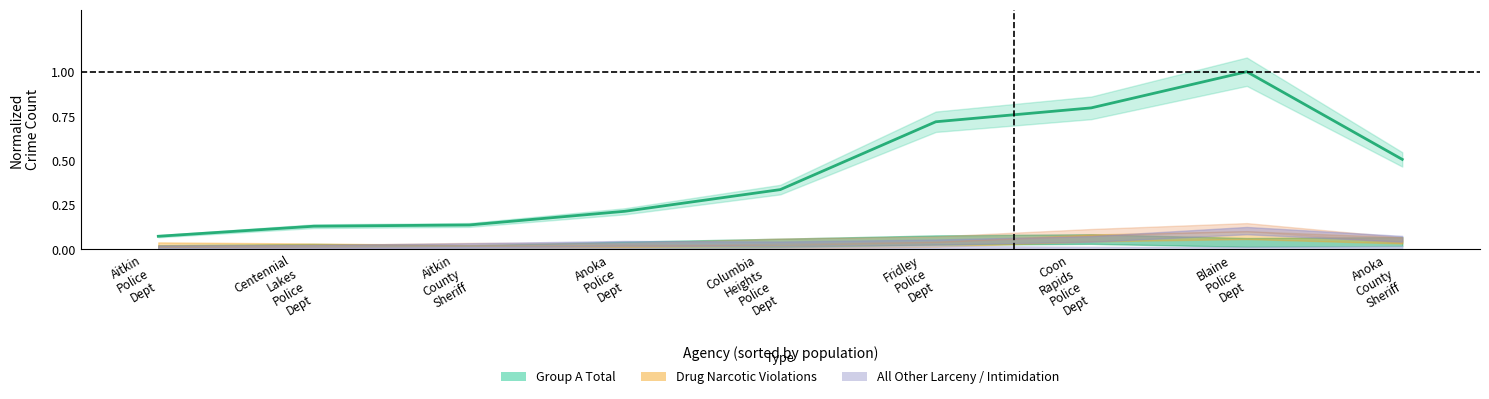

How many points are higher than both their immediate neighbors (excluding endpoints)?

1